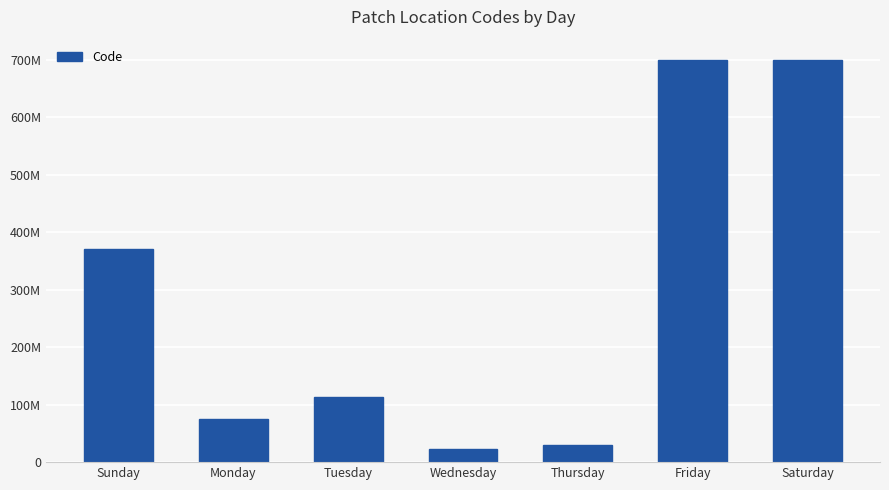

Are the bars horizontal?

No